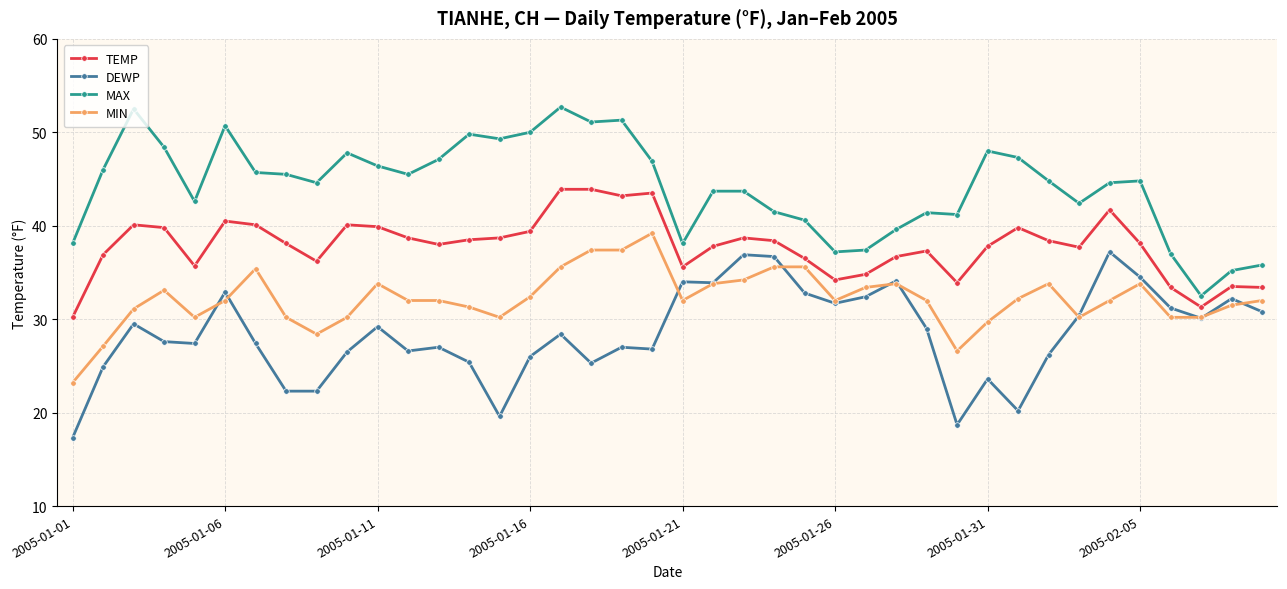

What is the highest value of the DEWP series?

37.2